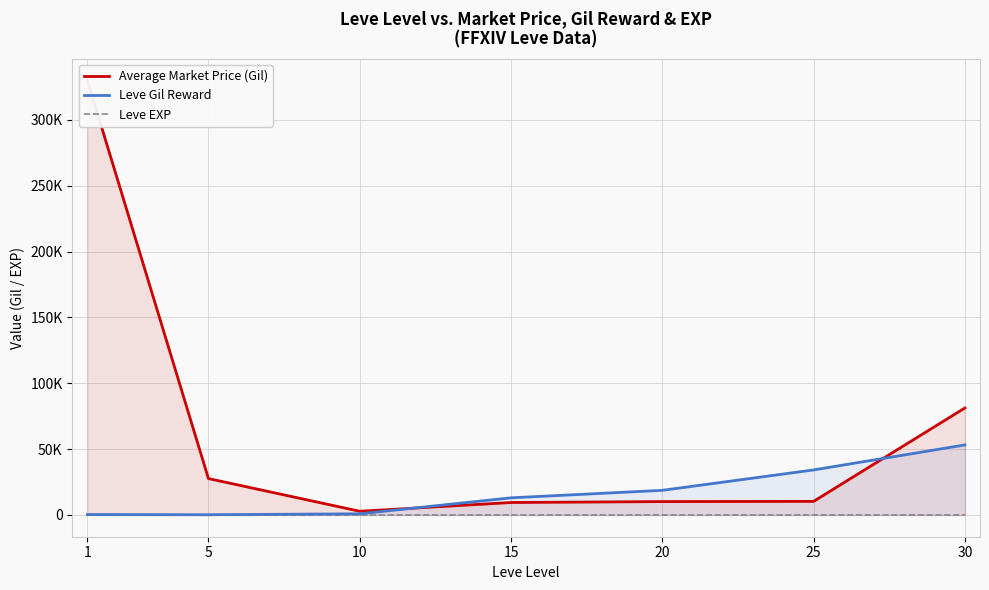

Which category has the highest value across all series?

1